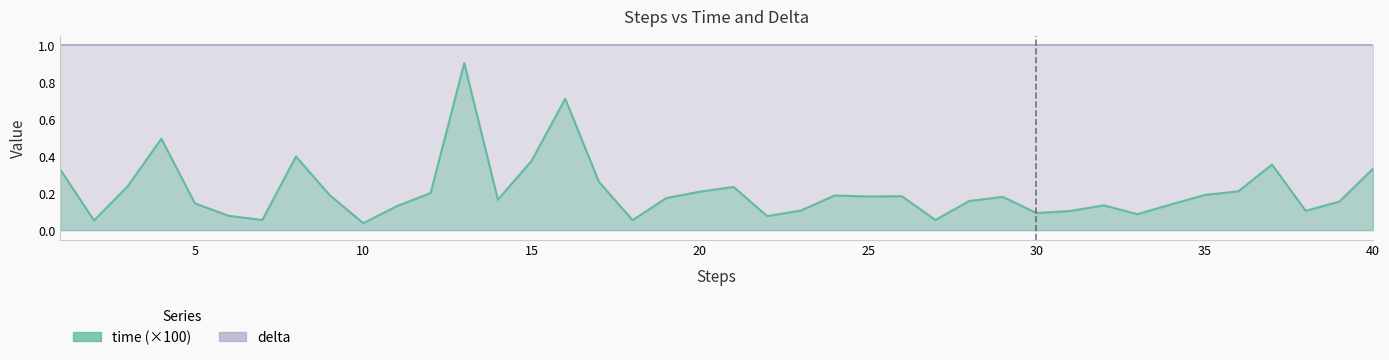

List the labels in order of value, smallest first.

10, 2, 18, 7, 27, 22, 6, 33, 30, 31, 38, 23, 11, 32, 34, 5, 39, 28, 14, 19, 29, 25, 26, 24, 9, 35, 12, 20, 36, 21, 3, 17, 1, 40, 37, 15, 8, 4, 16, 13